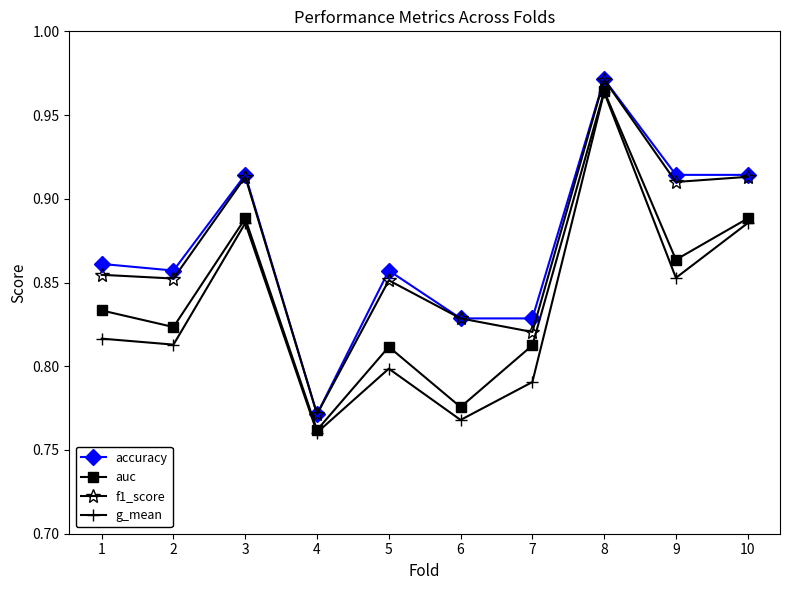

How many lines are shown in the chart?

4